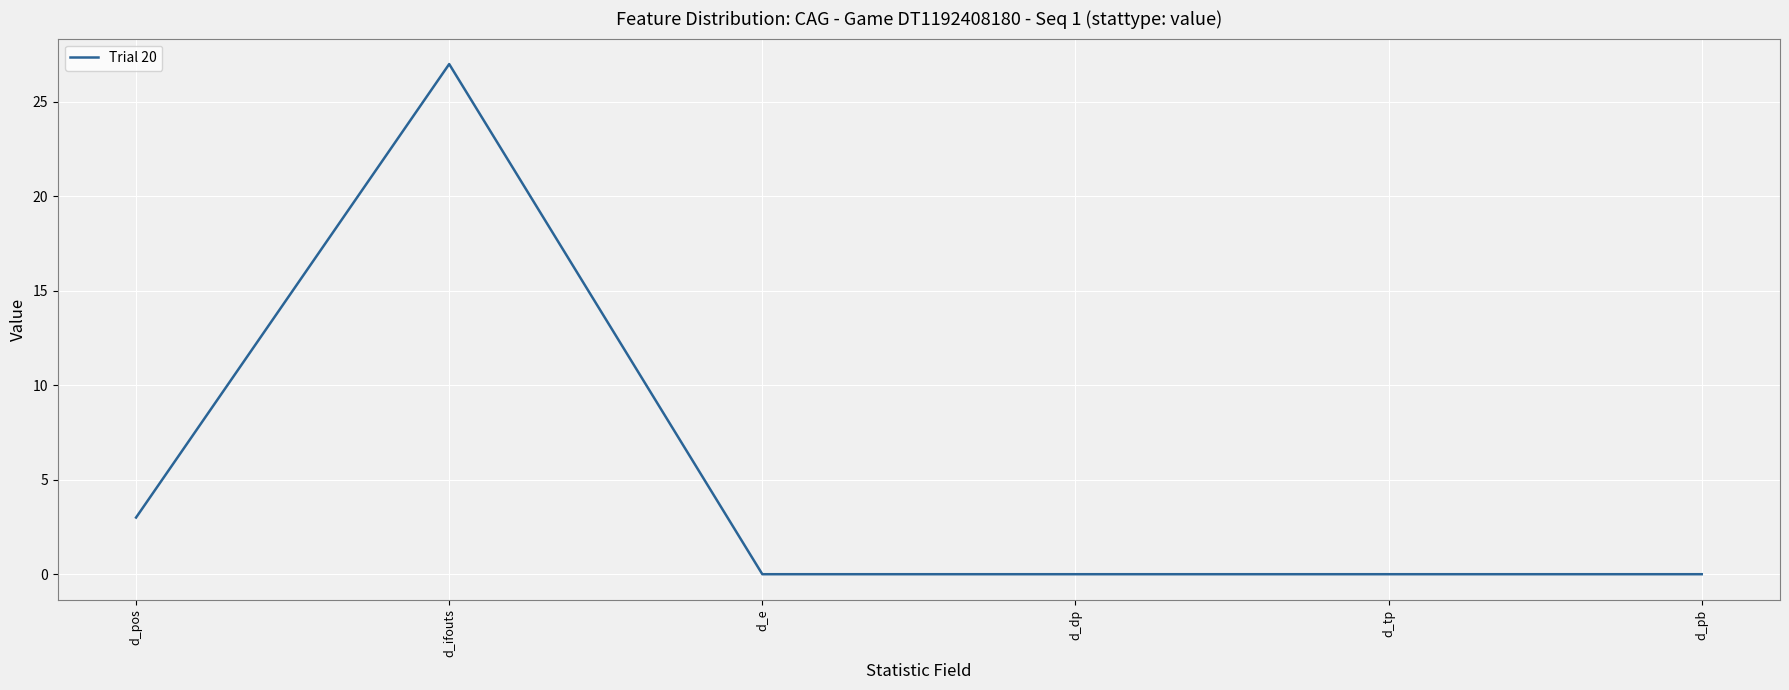

Which label corresponds to the largest value in the chart?

d_ifouts